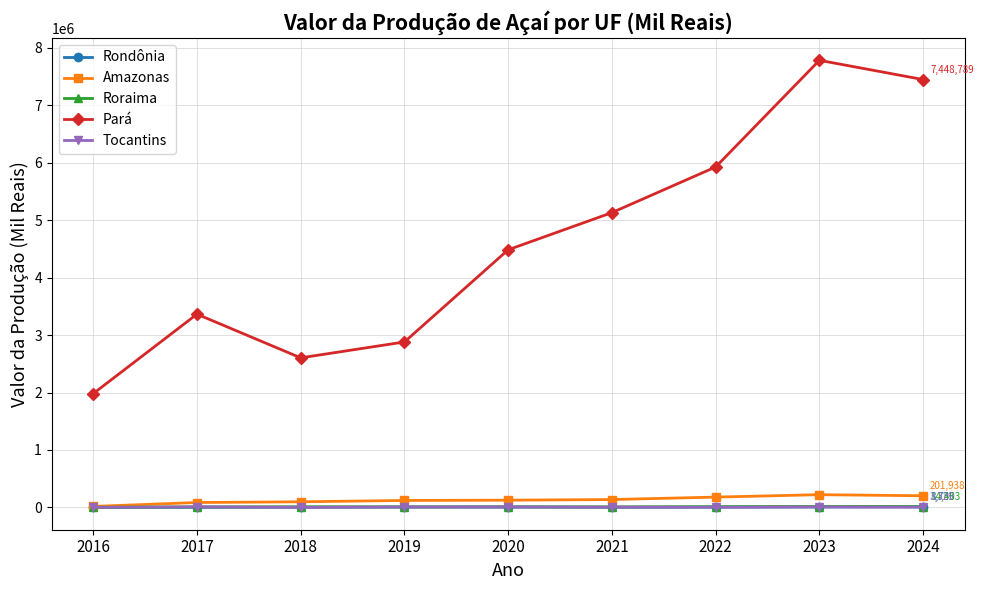

What is the value of the Rondônia point at the 8th from the left?

6819